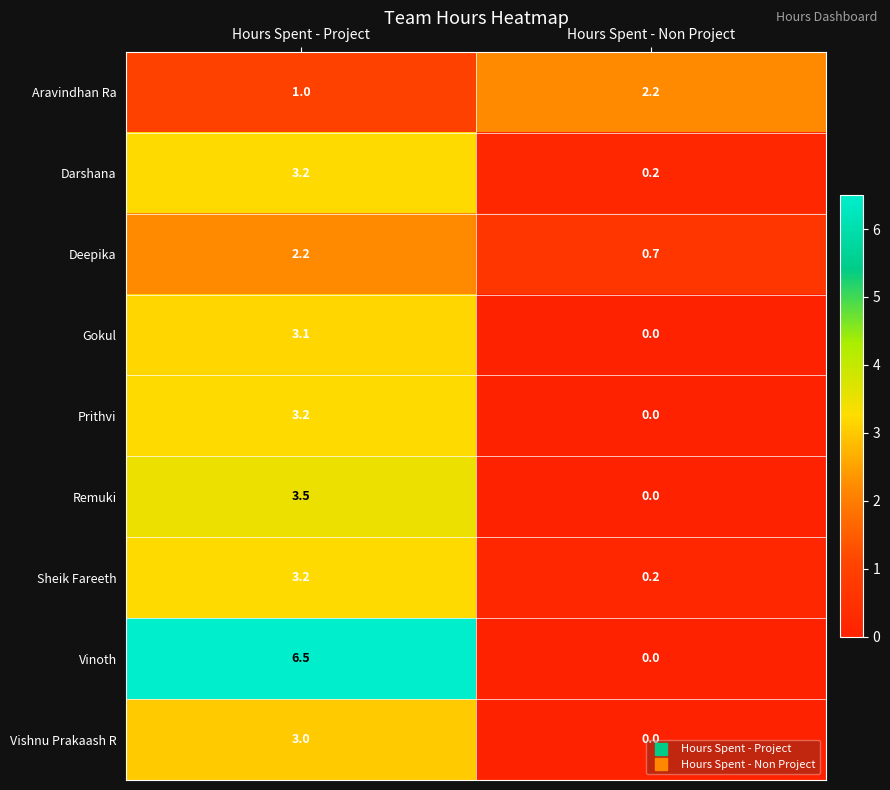

What is the spread (max minus min) of values at Hours Spent - Non Project?

2.2